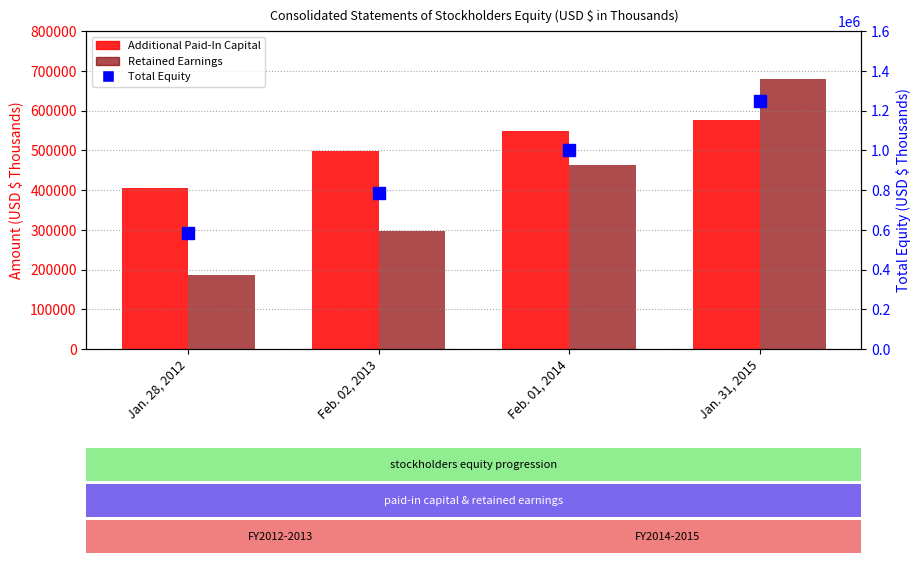

Where is Retained Earnings nearest to the value 433193?

Feb. 01, 2014